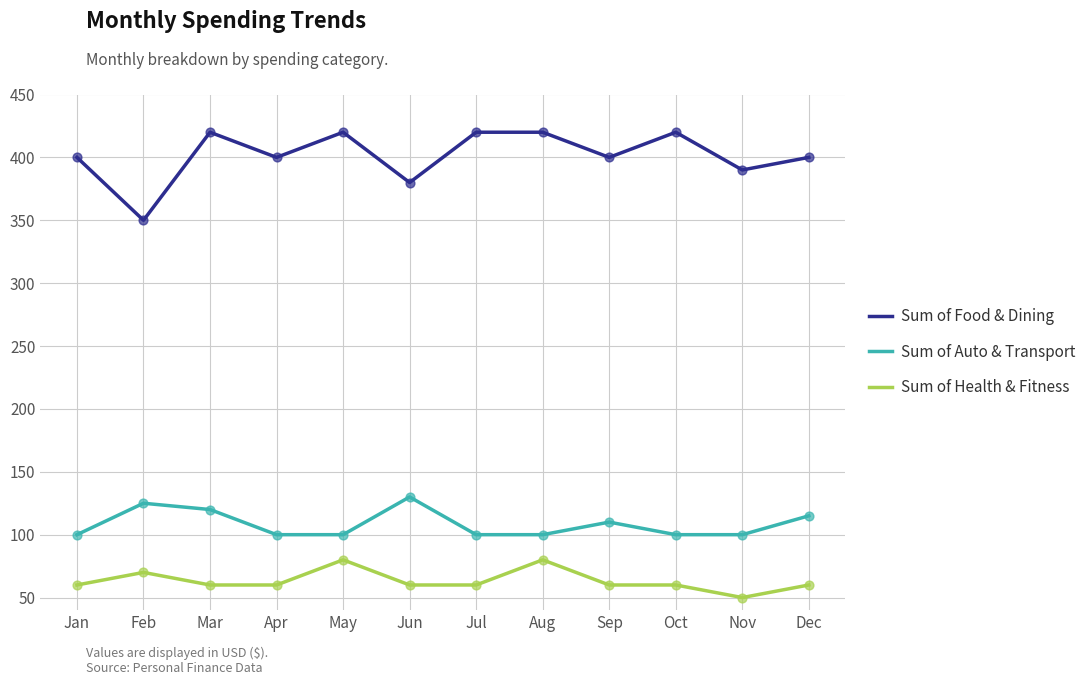

Which series has the largest range (max minus min)?

Sum of Food & Dining